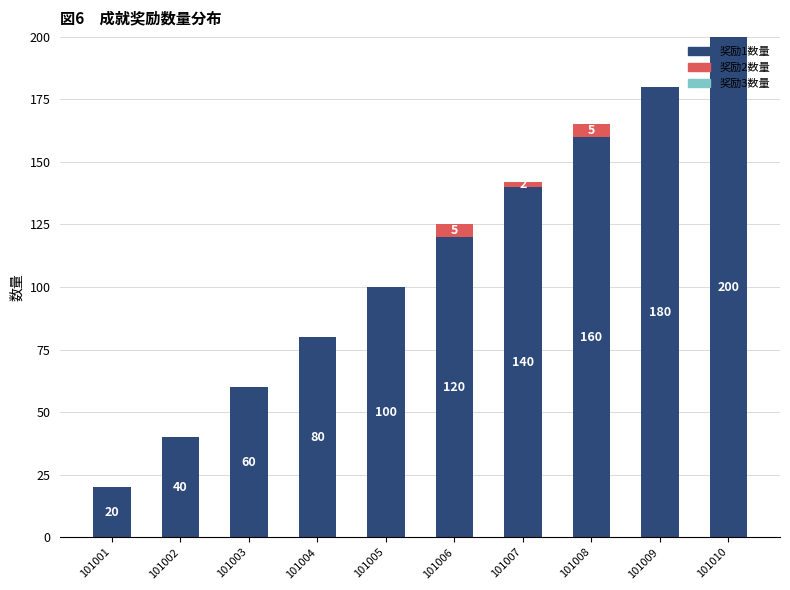

The value of 奖励1数量 at 101001 is 9. True or false?

False